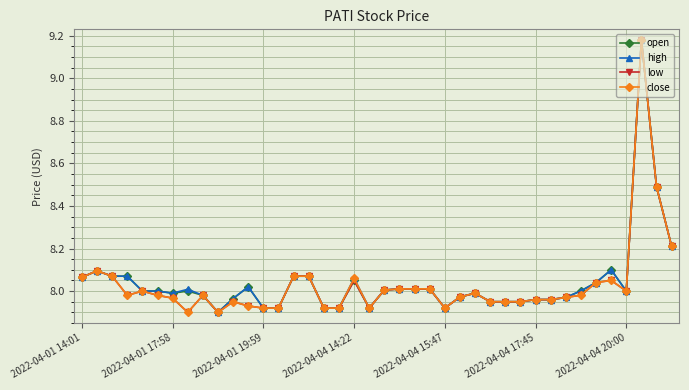

True or false: open has more than 0 interior local peaks.

True